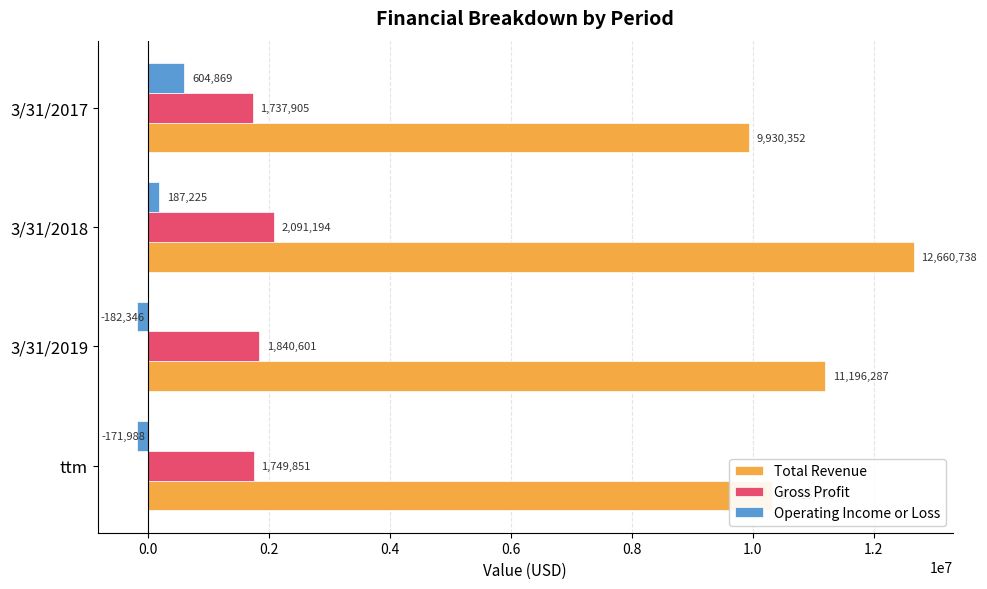

At which category does the chart reach its peak across all series?

3/31/2018